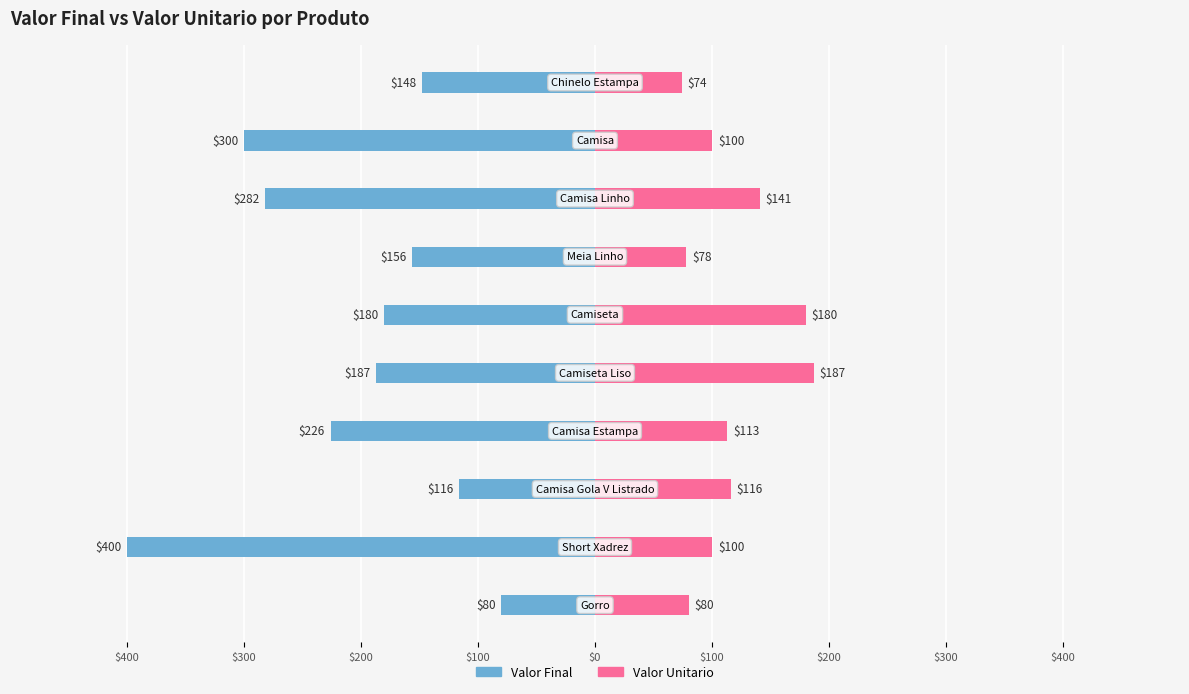

How many series are shown in this chart?

2